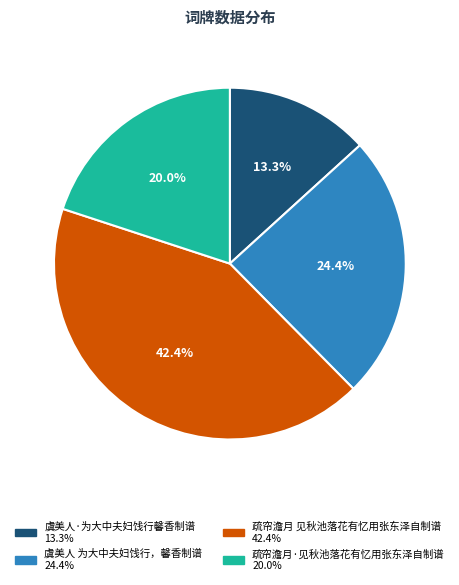

What portion of the pie excludes 疏帘澹月 见秋池落花有忆用张东泽自制谱?

57.6%